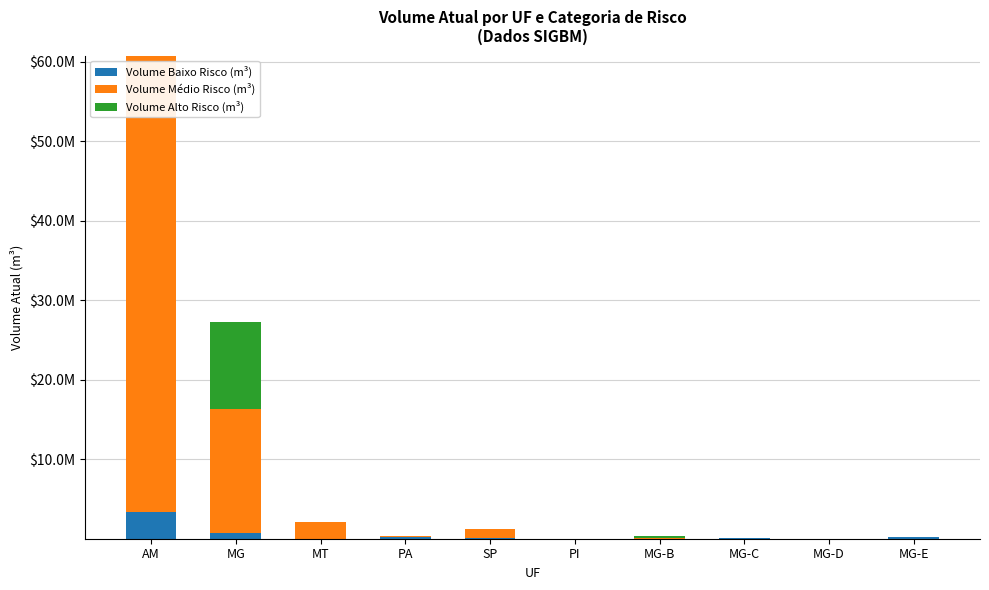

Is it true that Volume Médio Risco (m³) equals 142303 at PA?

True